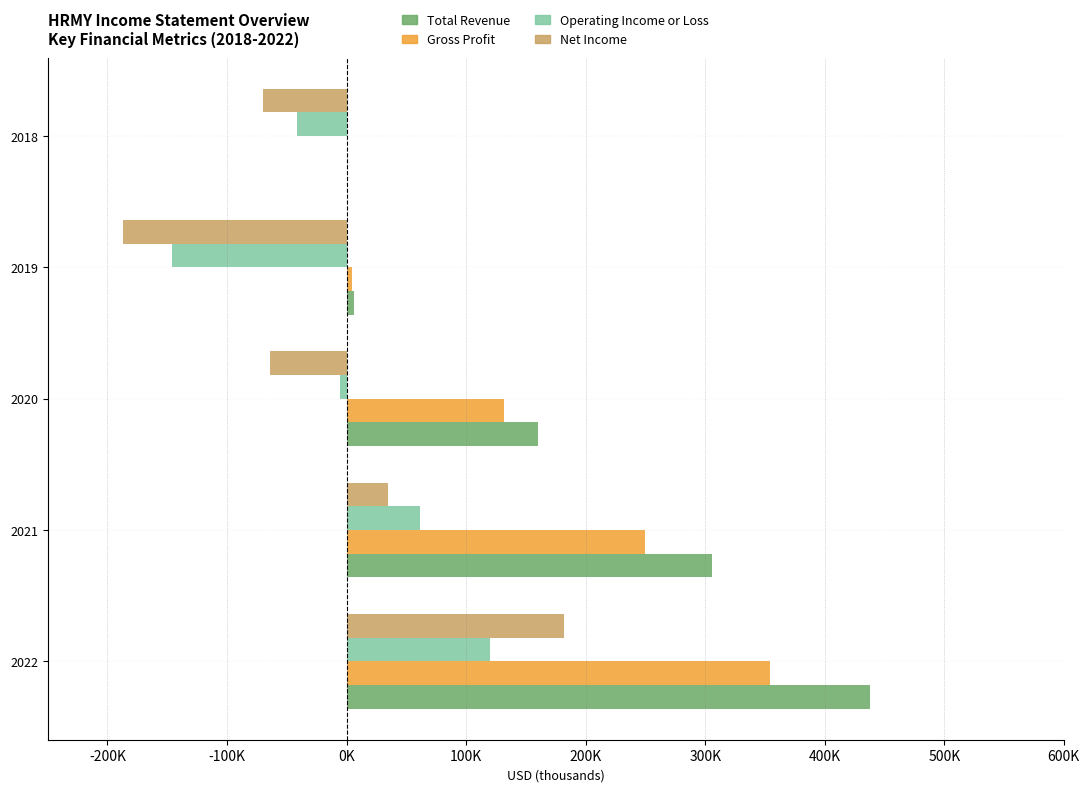

True or false: Net Income has a value of 113635 at 2019.

False